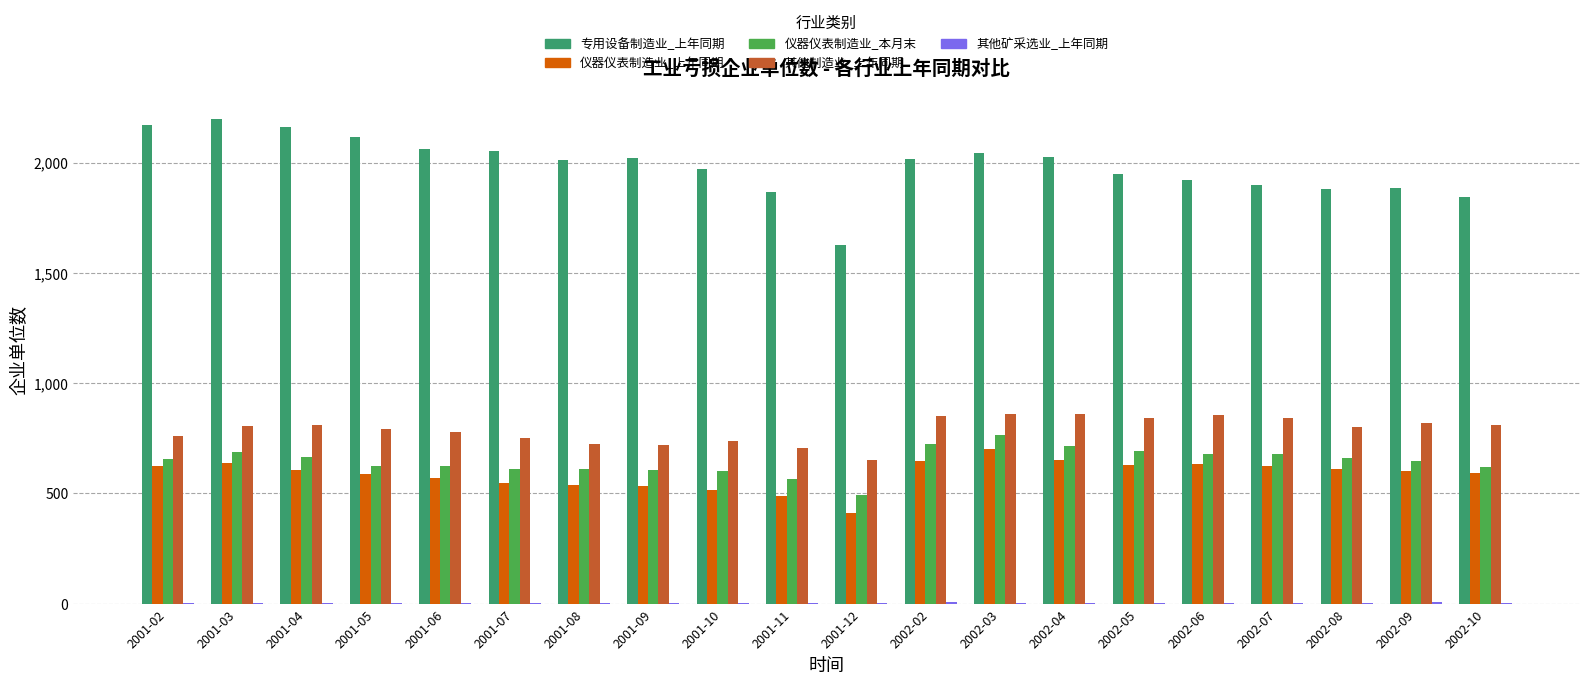

Is the value of 专用设备制造业_上年同期 at 2001-06 greater than the value of 仪器仪表制造业_本月末 at 2002-03?

Yes